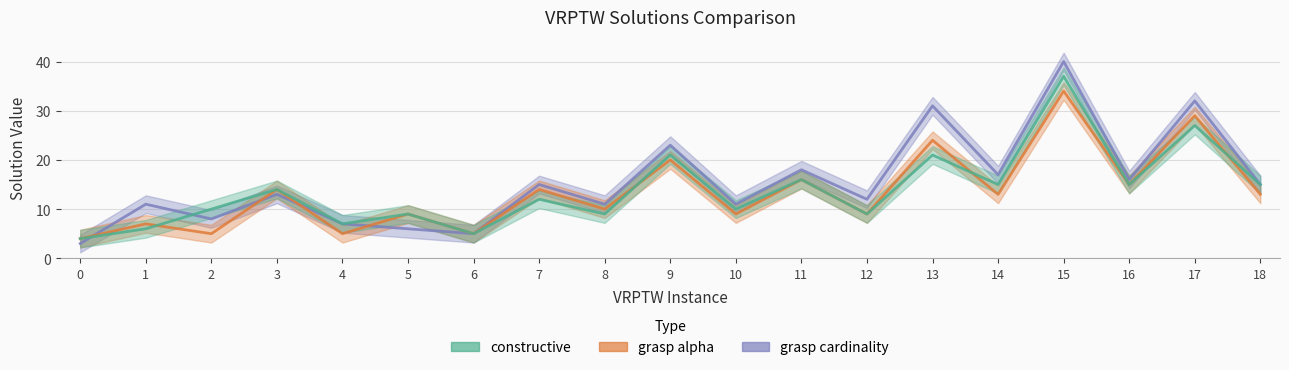

Where do grasp cardinality and constructive first cross each other?

0 and 1